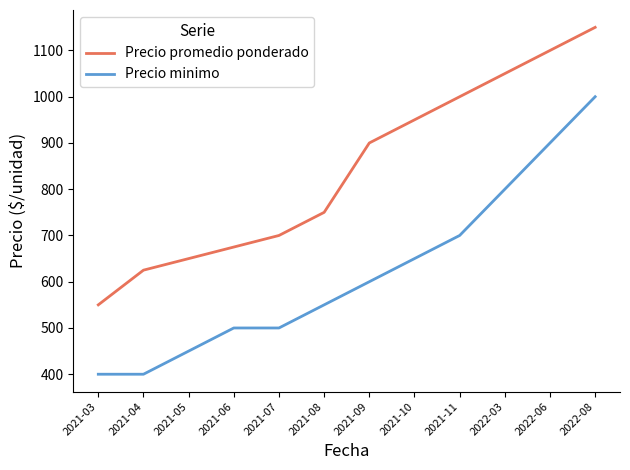

Rank the series by their maximum value, from highest to lowest.

Precio promedio ponderado, Precio minimo